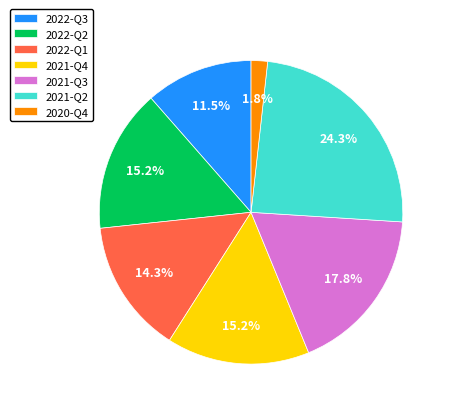

How many segments does this pie chart have?

7